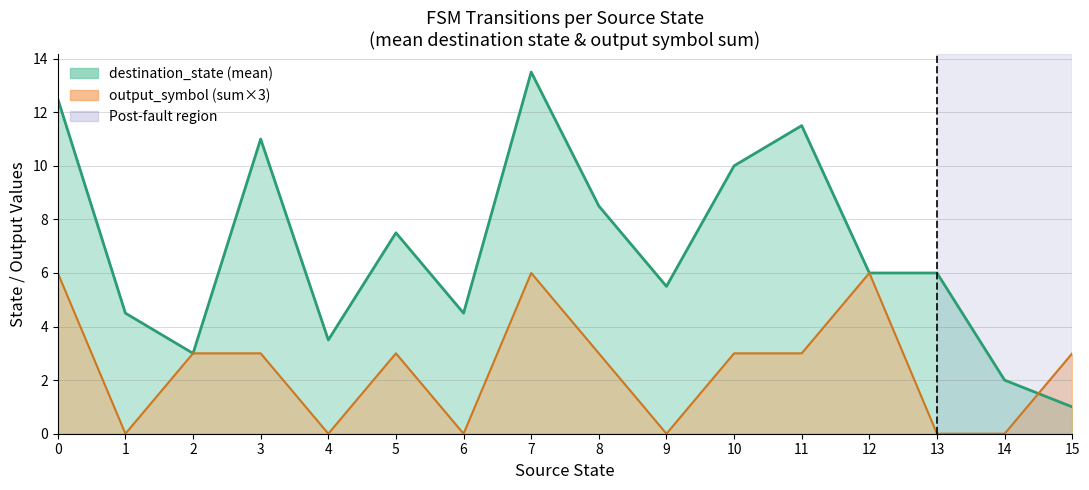

Is the value of output_symbol at 22 greater than the value of destination_state at 11?

No